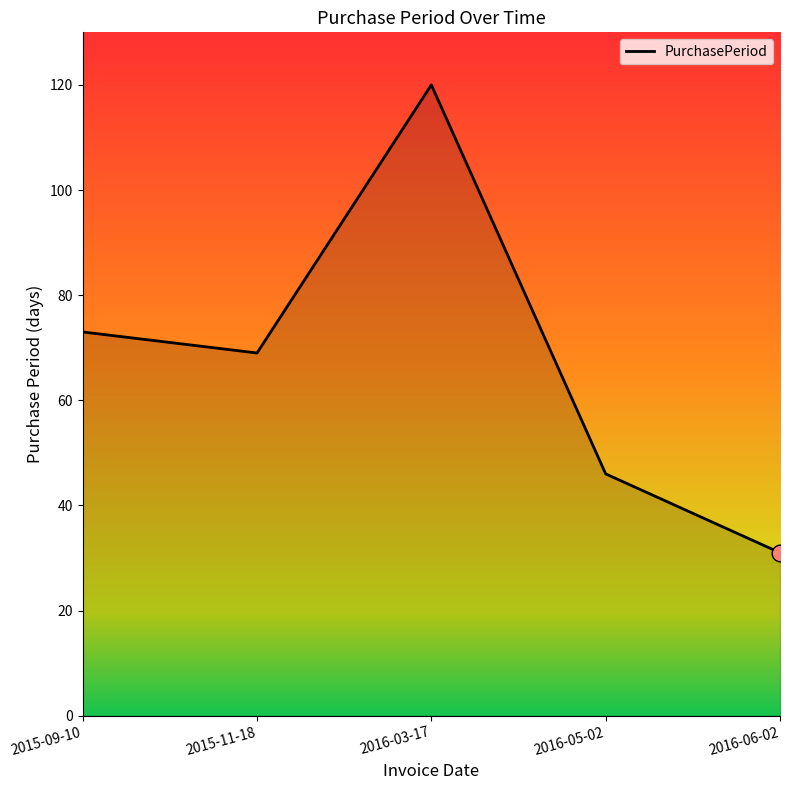

Where is the first local maximum?

2016-03-17